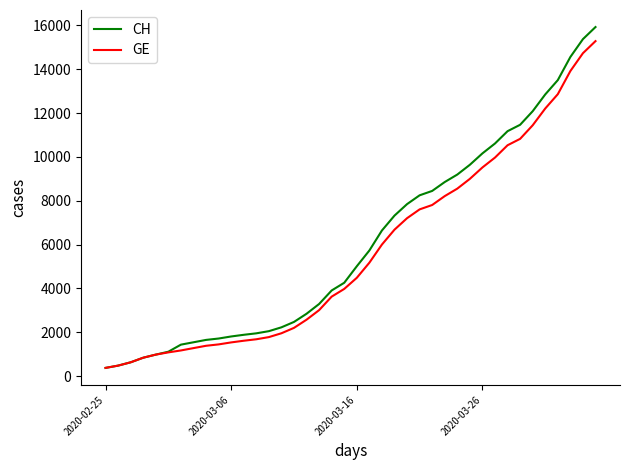

What is the maximum value shown in the chart?

15926